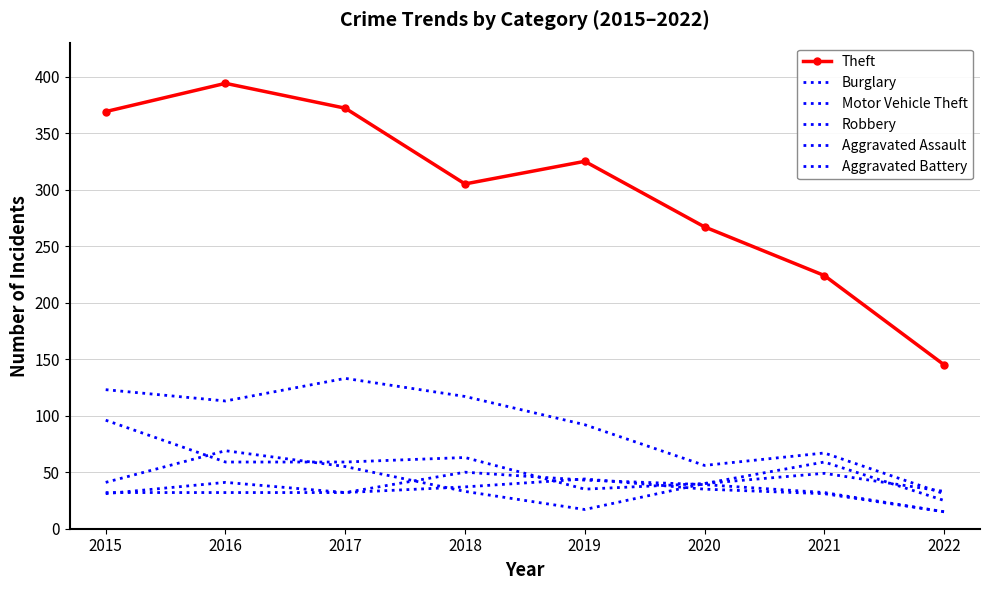

At which category does Motor Vehicle Theft reach its first local valley?

2019